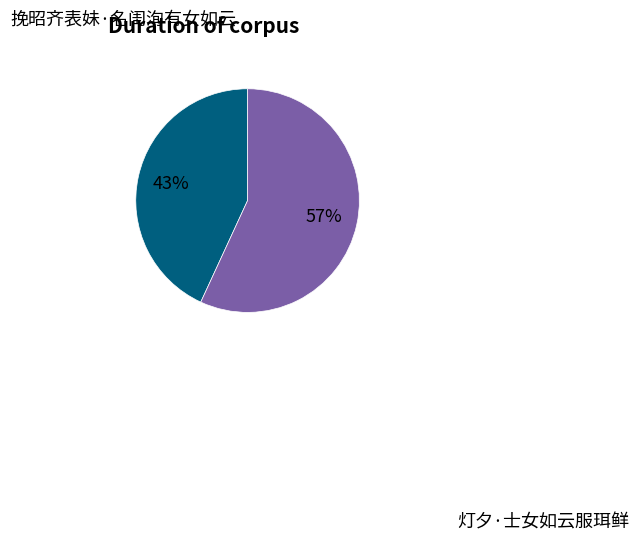

Which has a higher value, 挽昭齐表妹·名闺洵有女如云 or 灯夕·士女如云服珥鲜?

灯夕·士女如云服珥鲜